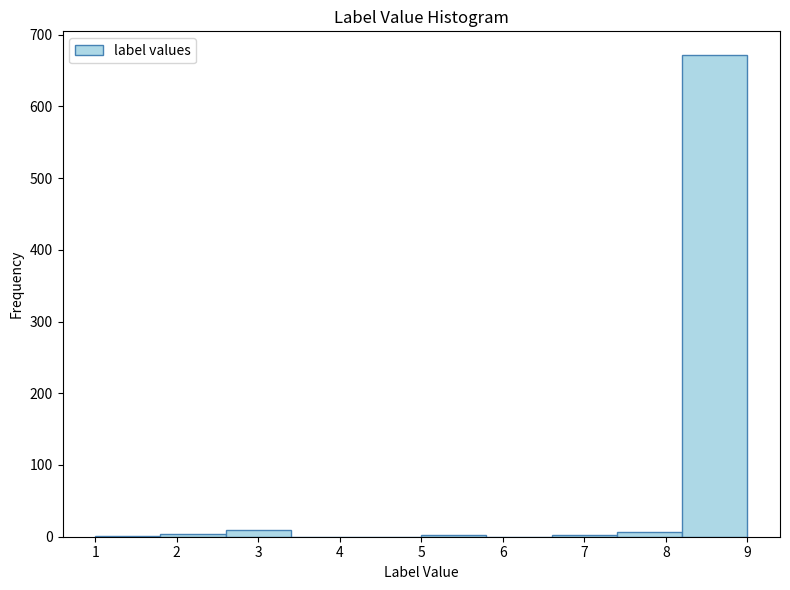

Which range on the x-axis has the tallest bar?

8.2 to 9.0